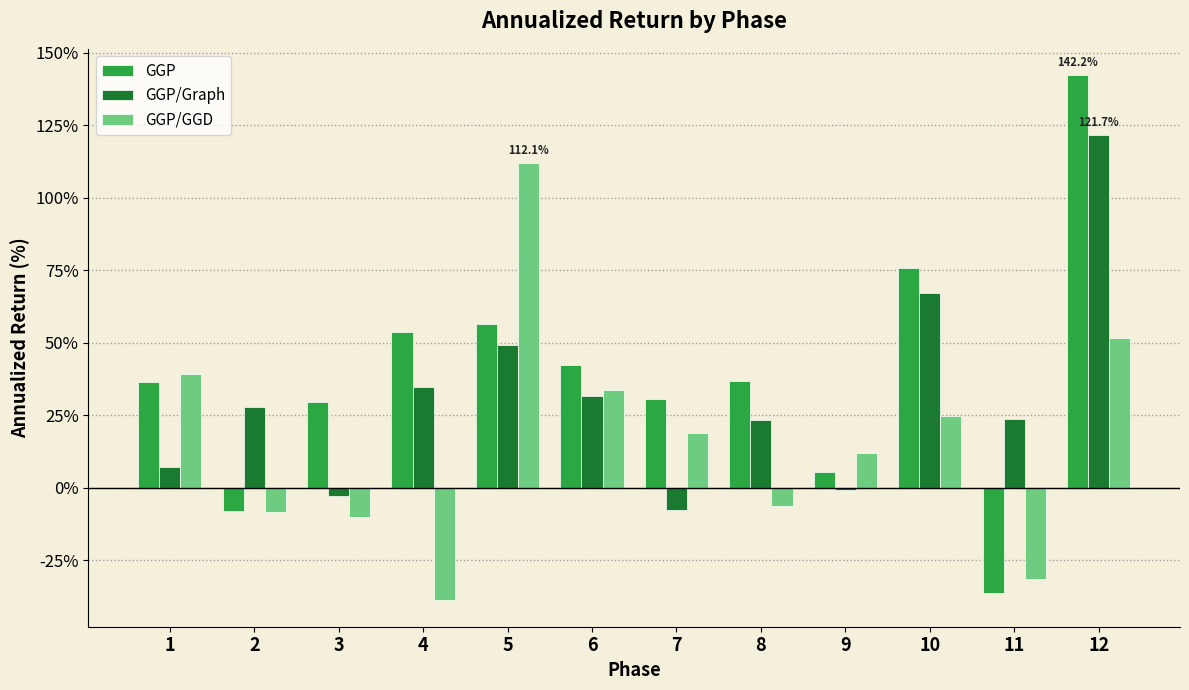

Count the number of data series in this chart.

3